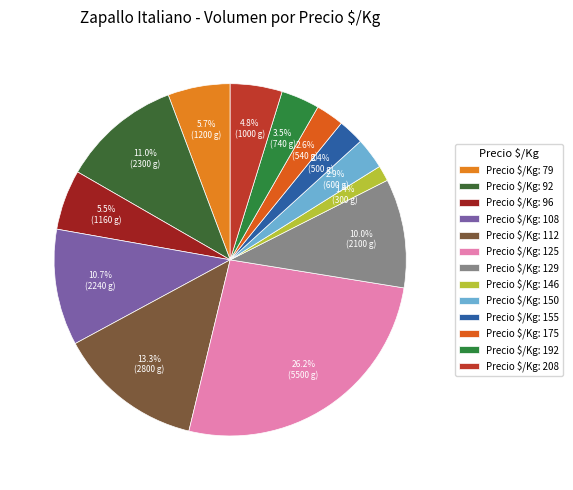

Which category has the biggest portion of the pie?

Precio $/Kg: 125